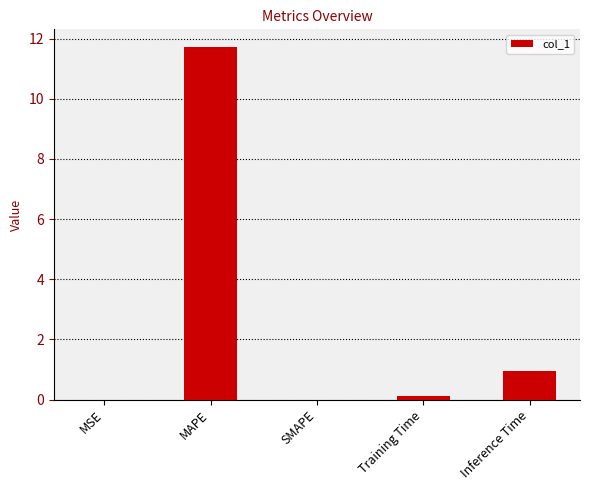

Is it true that the value at MAPE is 11.7?

True